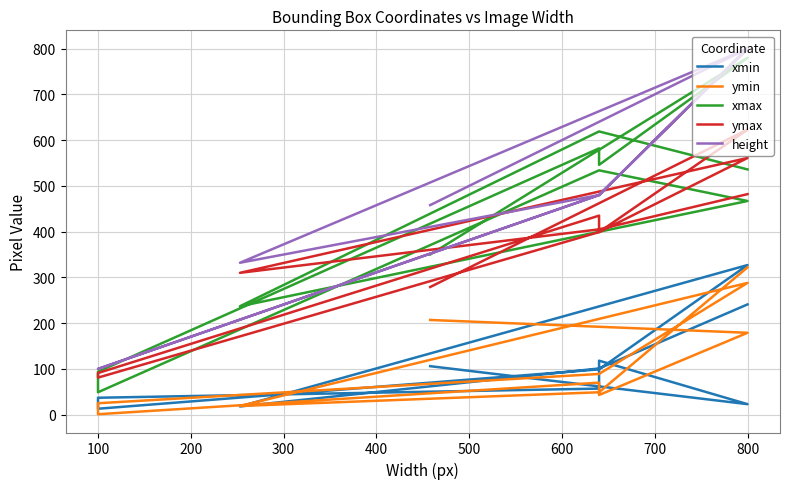

Does the chart display data point markers on the line(s)?

No